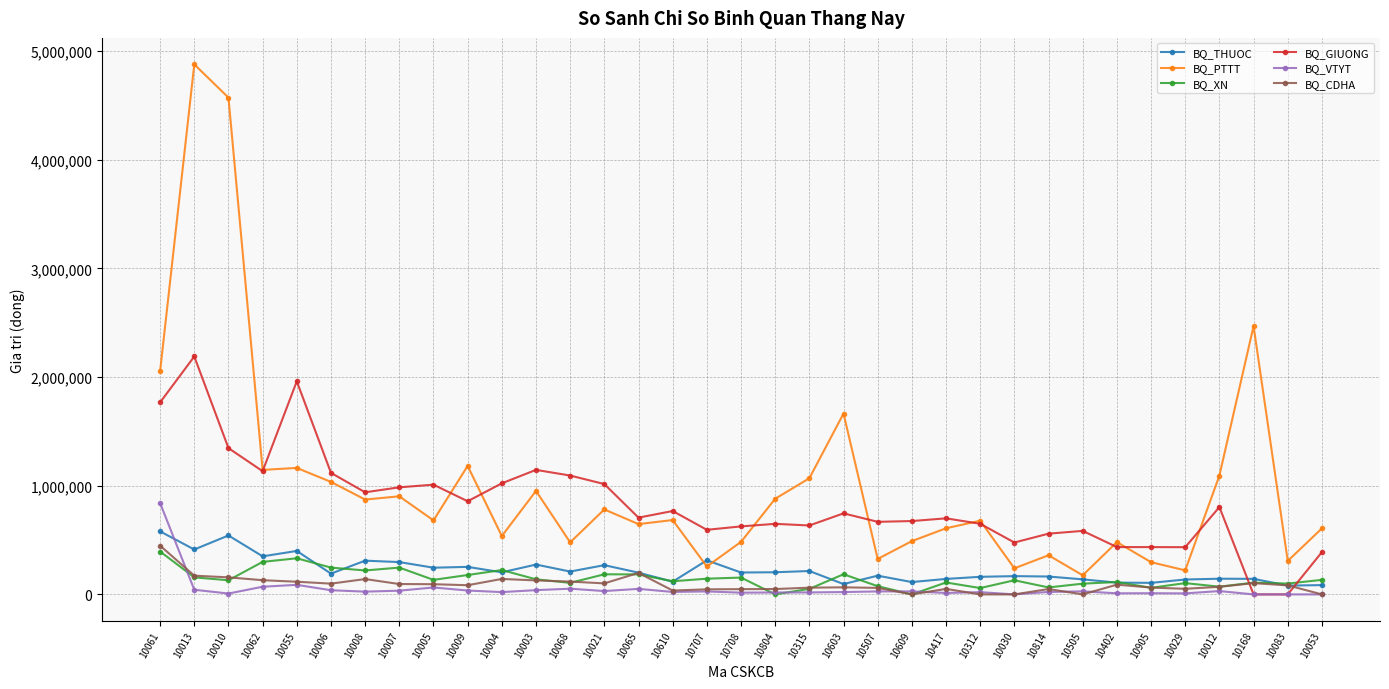

Which series has the widest spread of values?

BQ_PTTT